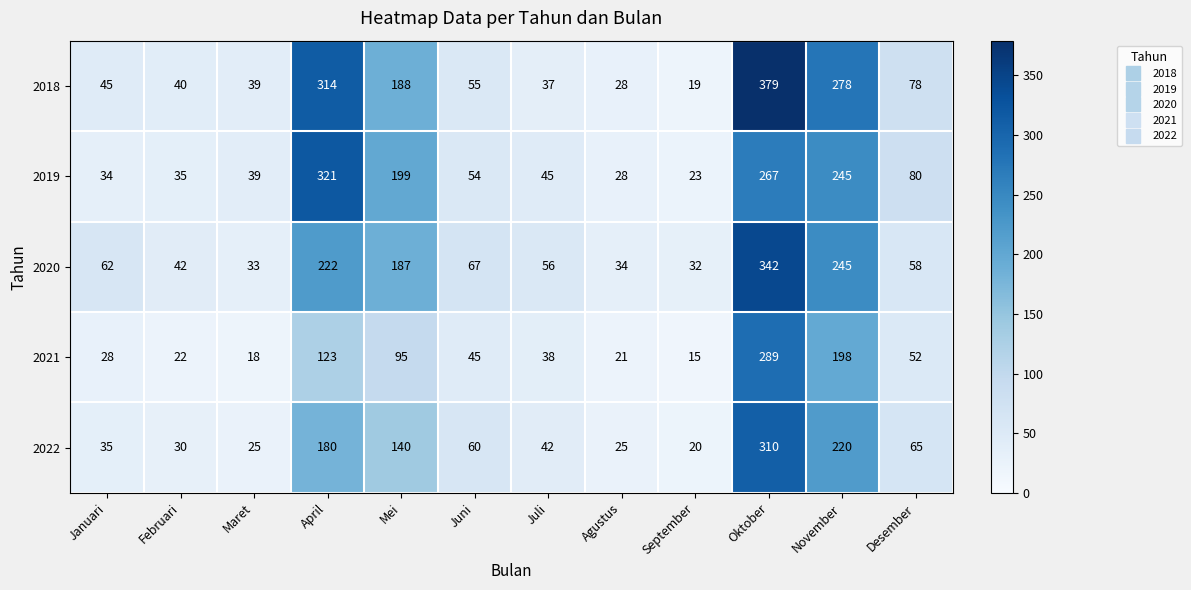

What is the highest value of the 2018 series?

379